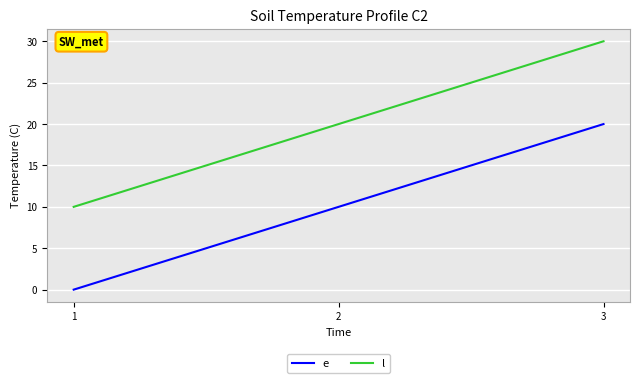

How many lines are shown in the chart?

2